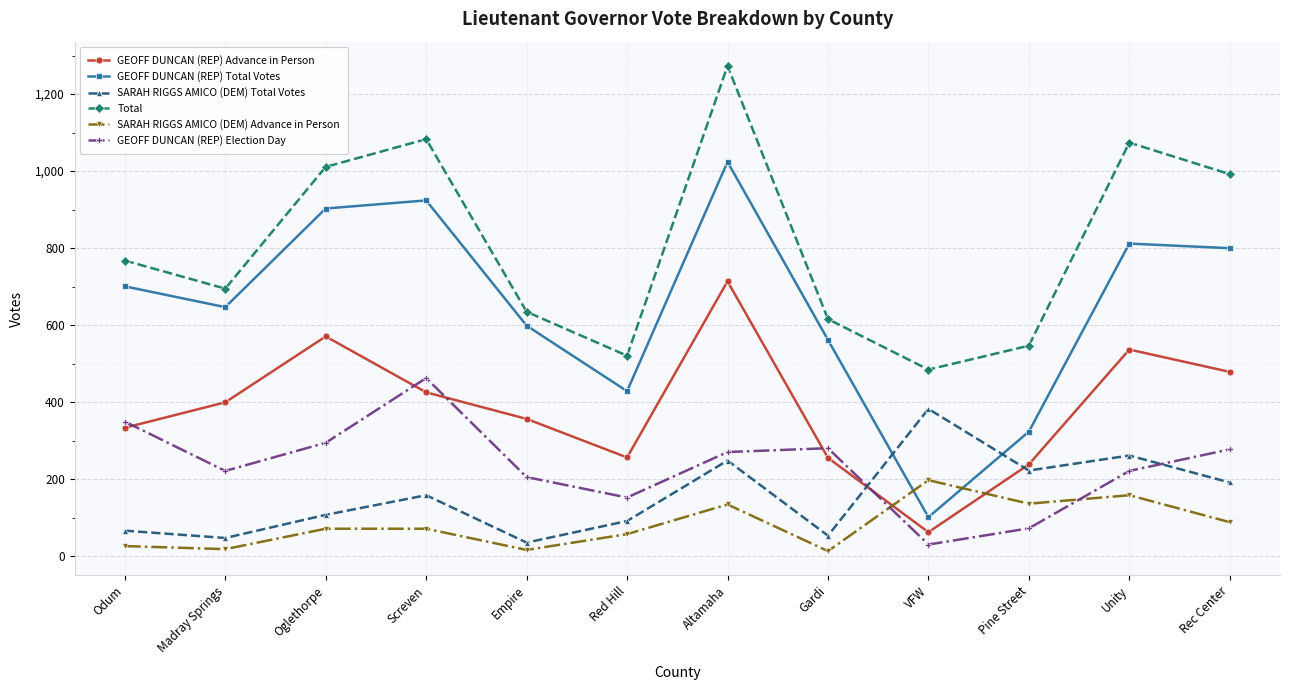

The Total series shows 635 at Empire. True or false?

True